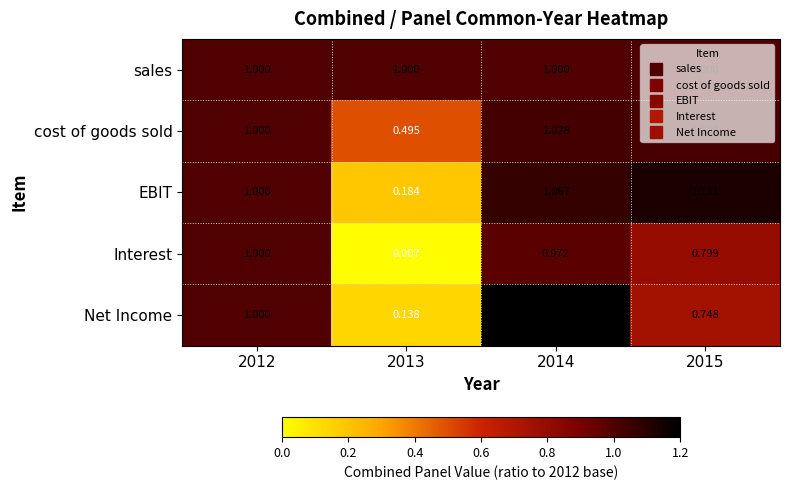

Which series has the largest total across all categories?

sales